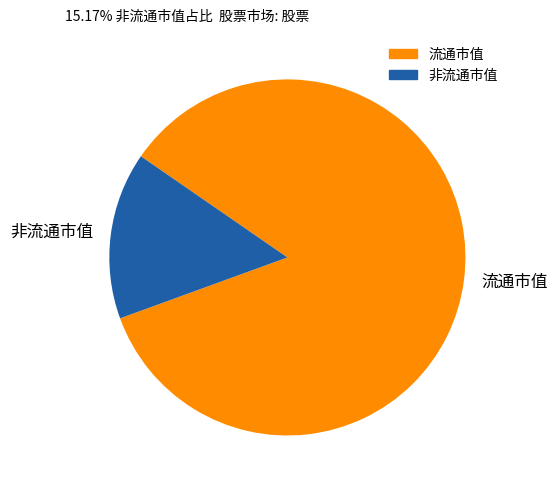

True or false: 流通市值 accounts for 85% of the total.

True